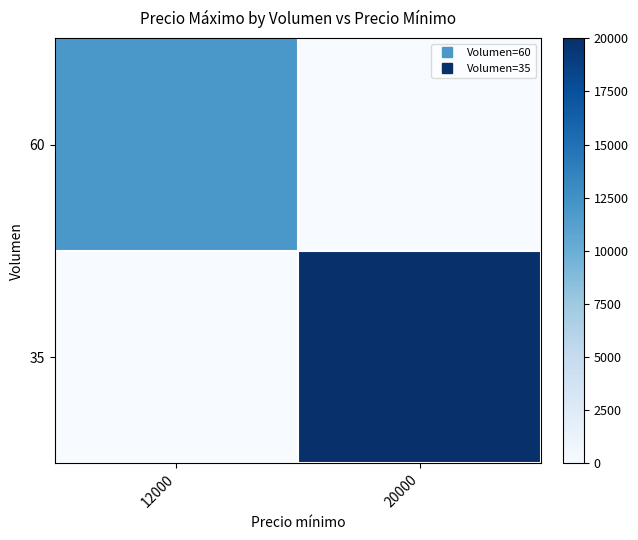

At how many categories does at least one series exceed 10719?

2